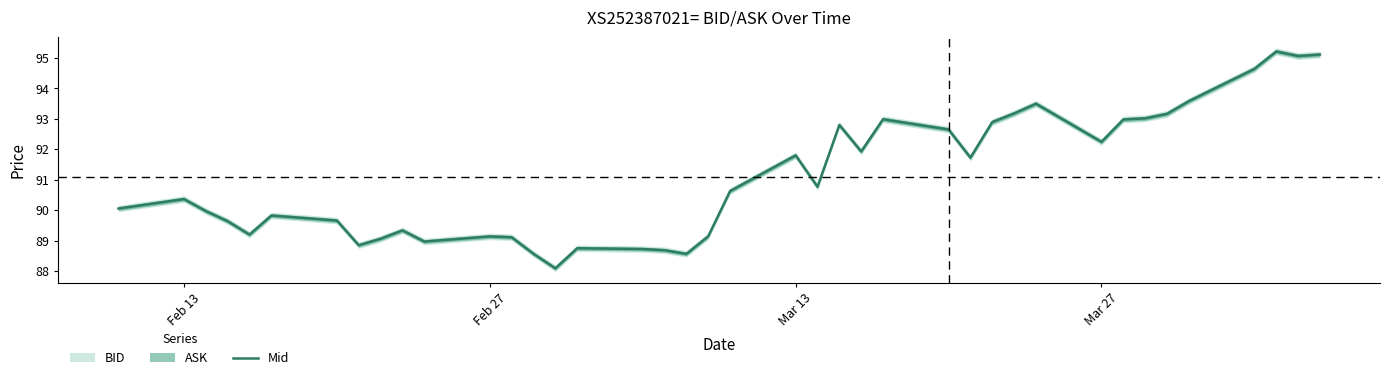

Count the number of values greater than 90.

22